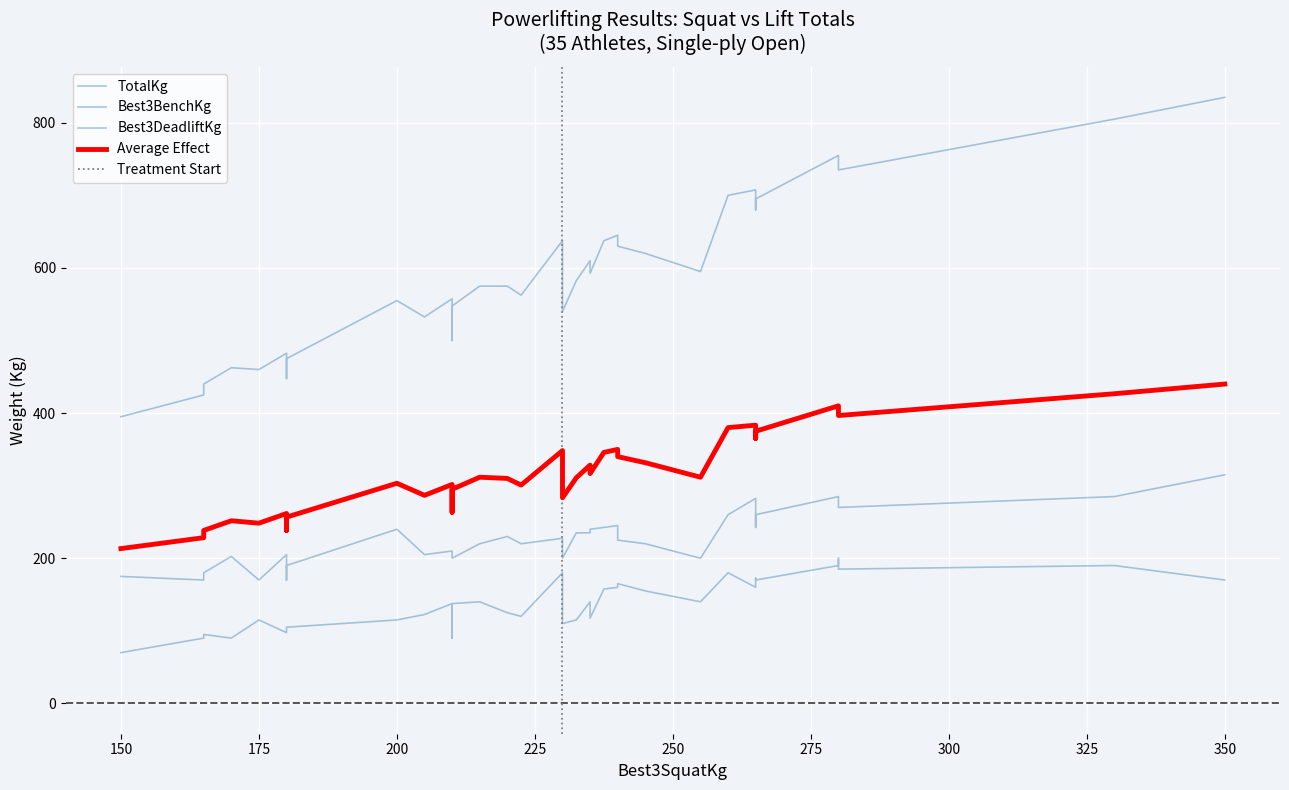

At how many categories does at least one series exceed 165?

35